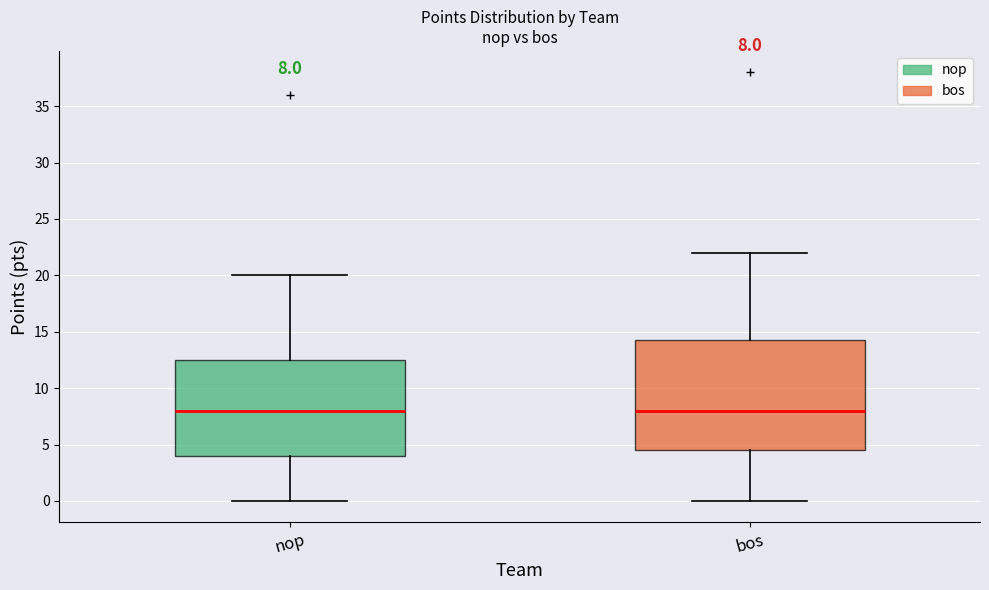

Which box is the tallest, from its lower edge to its upper edge?

bos